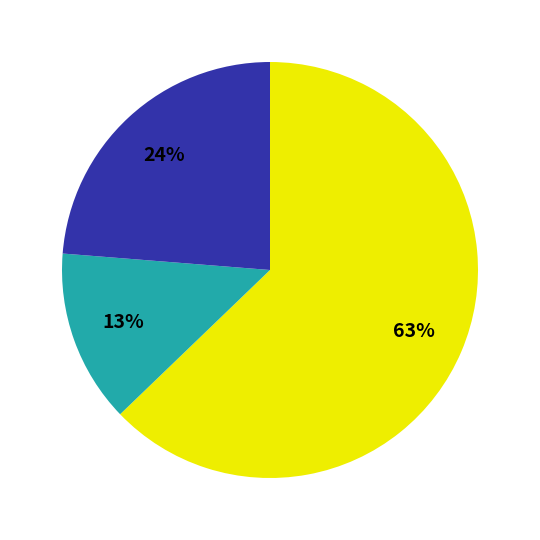

How many segments does this pie chart have?

3